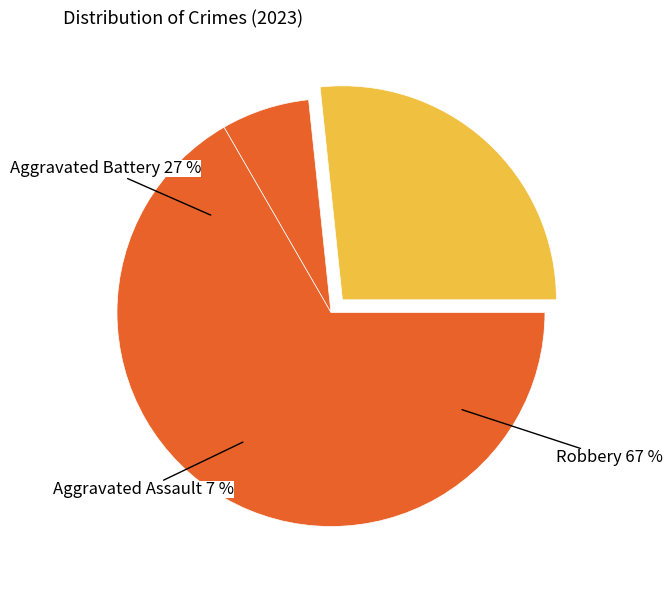

Count the number of slices in the pie.

4